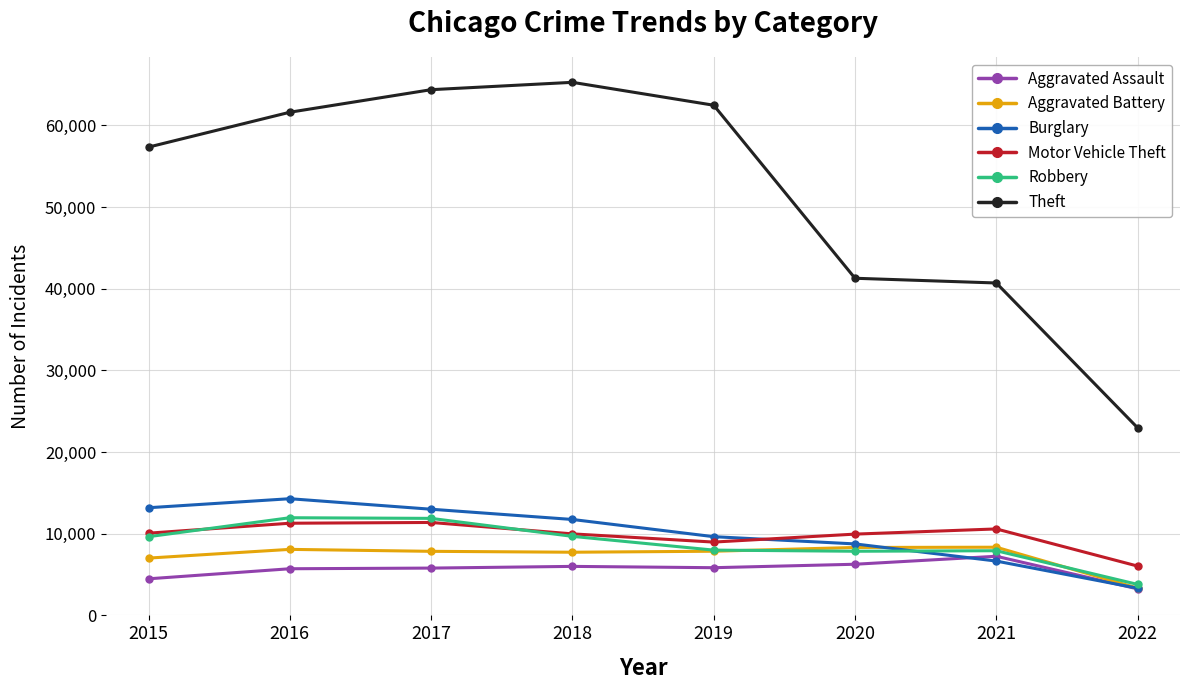

What is the approximate value of Aggravated Assault at 2016, to the nearest 10?

5710